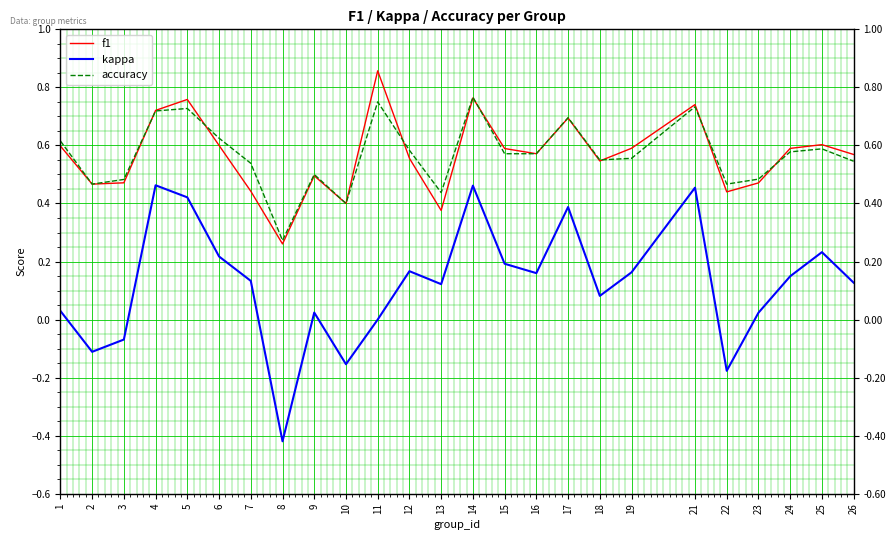

Is it true that kappa equals 0.8 at 14?

False